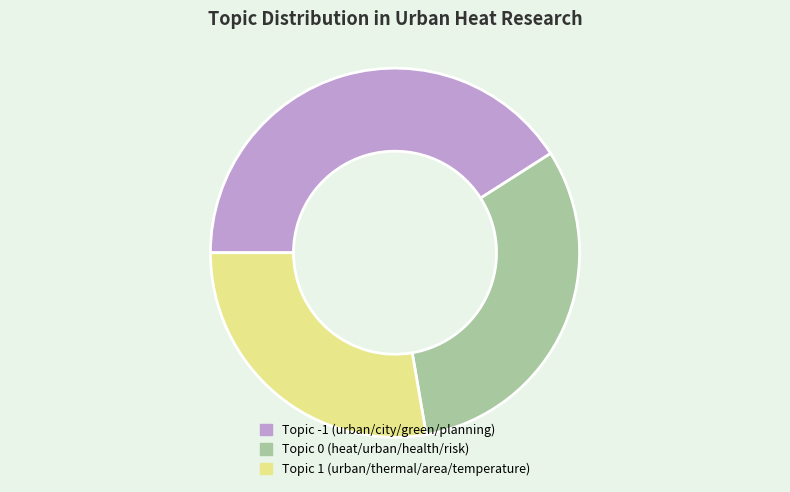

Is there a majority slice in this chart?

No